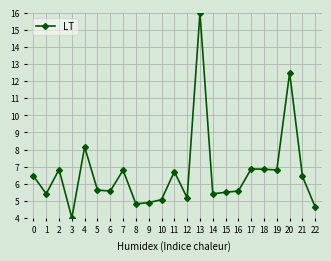

The value at 8 is 8.5. True or false?

False